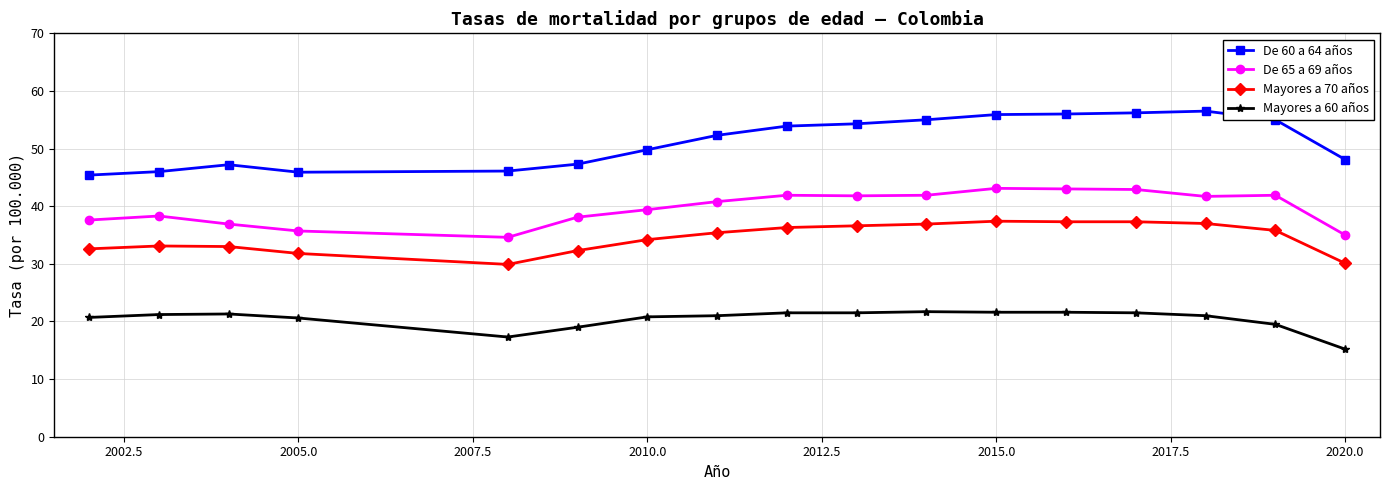

What is the value of the Mayores a 60 años point at the 6th from the left?

19.0